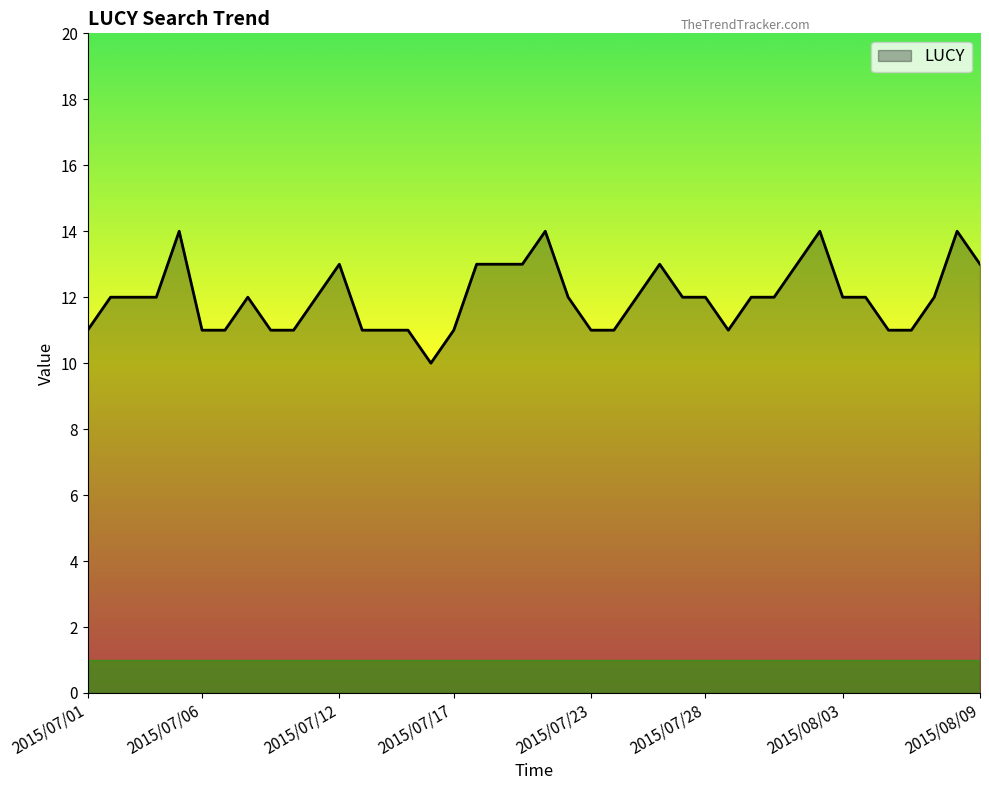

What is the minimum value shown in the chart?

10